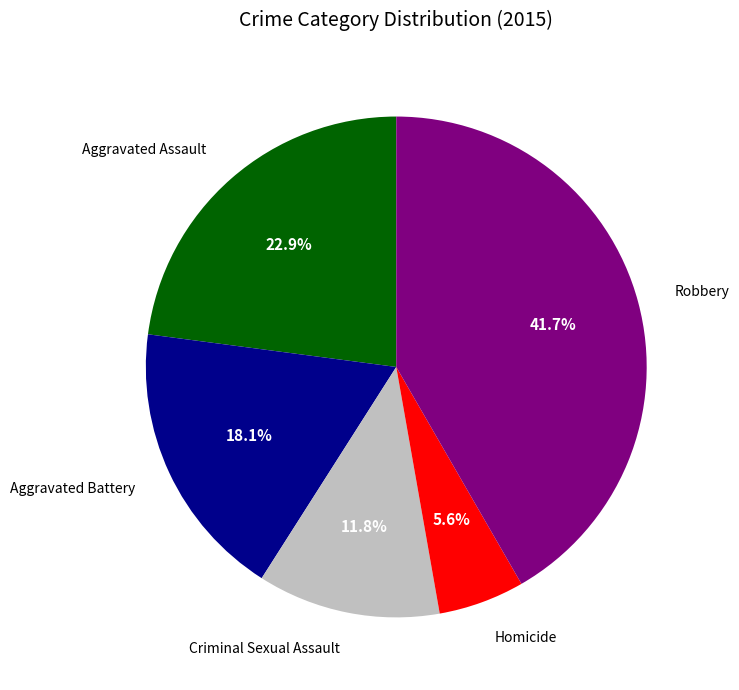

Is there any slice that represents more than half of the pie?

No